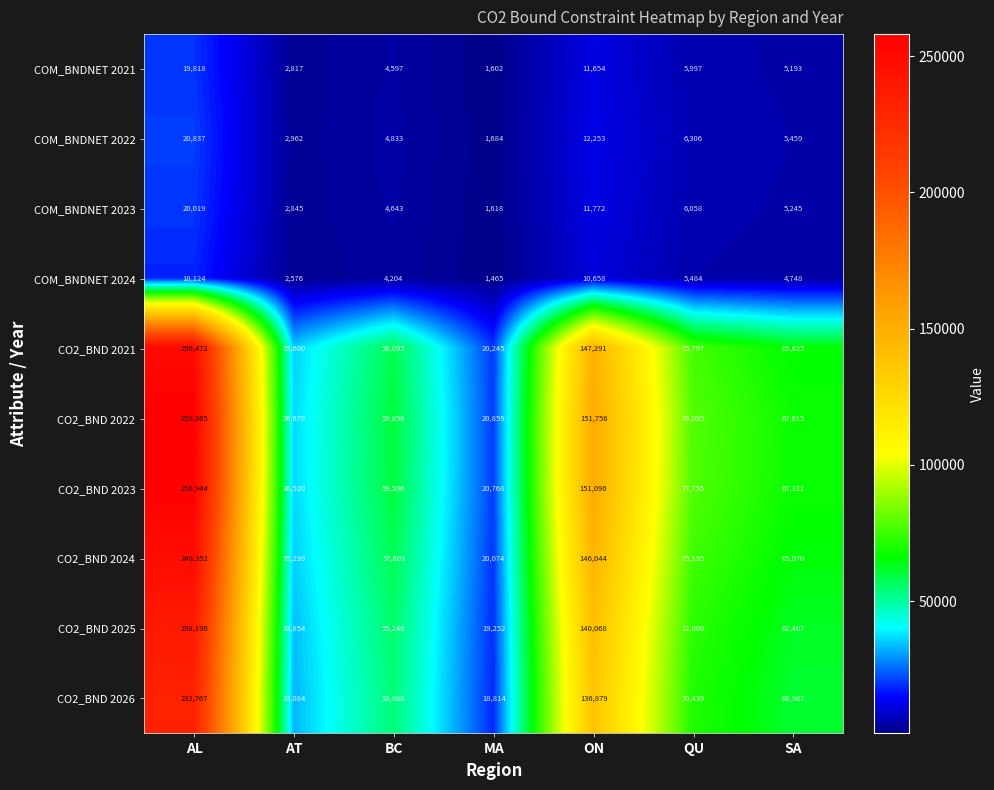

Which series has the largest range (max minus min)?

CO2_BND 2022